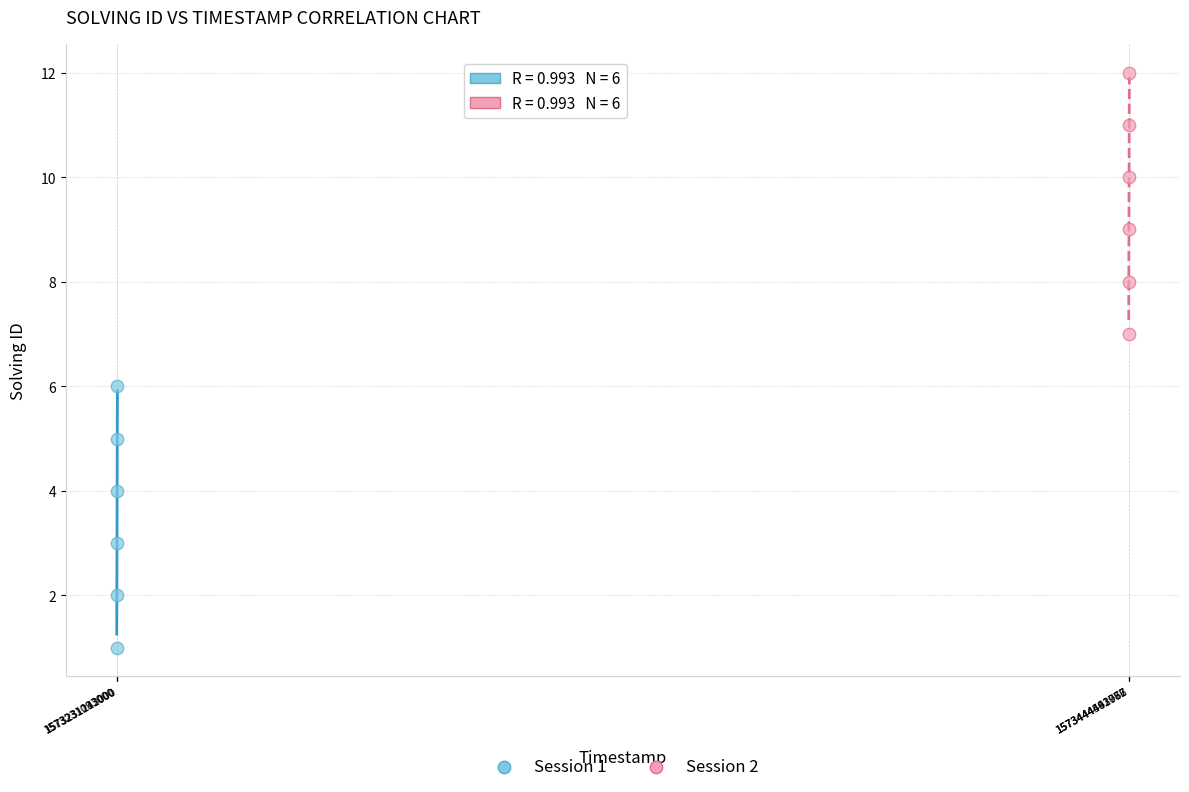

Which series contains the lowest Y value?

Session 1